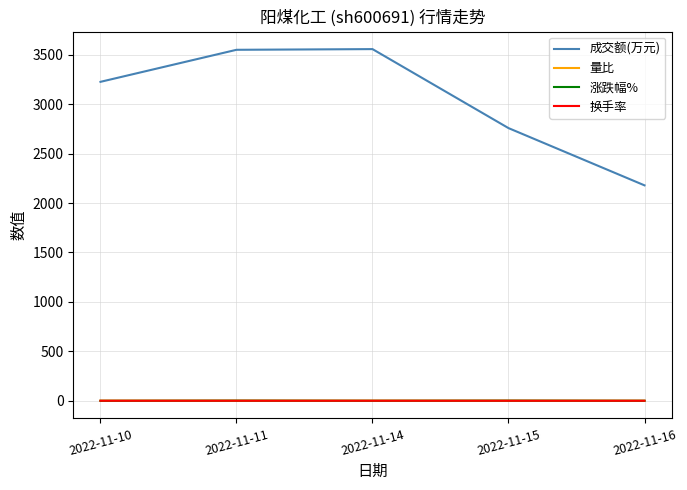

Which series changed the most between 2022-11-11 and 2022-11-15?

成交额(万元)